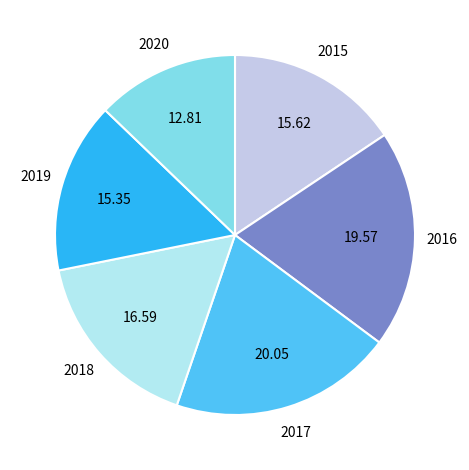

Which has a higher value, 2016 or 2018?

2016